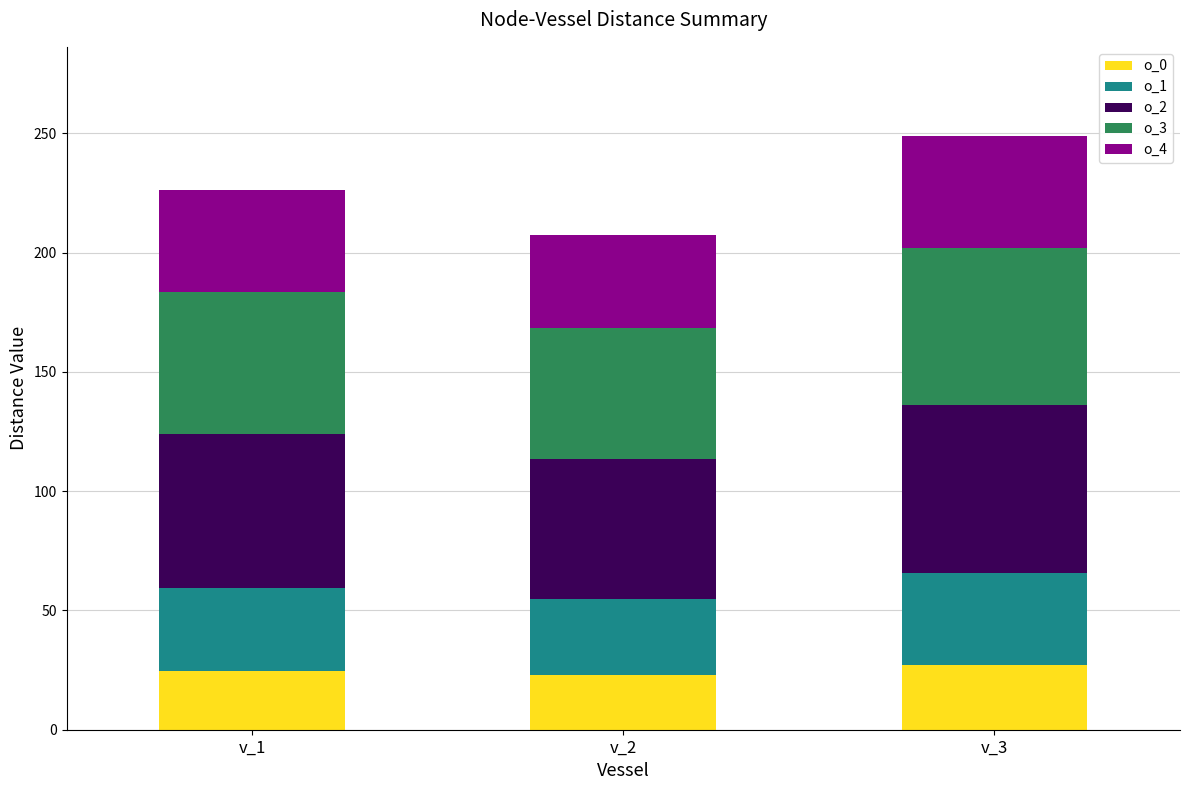

What is the total value across all series at v_3?

248.9